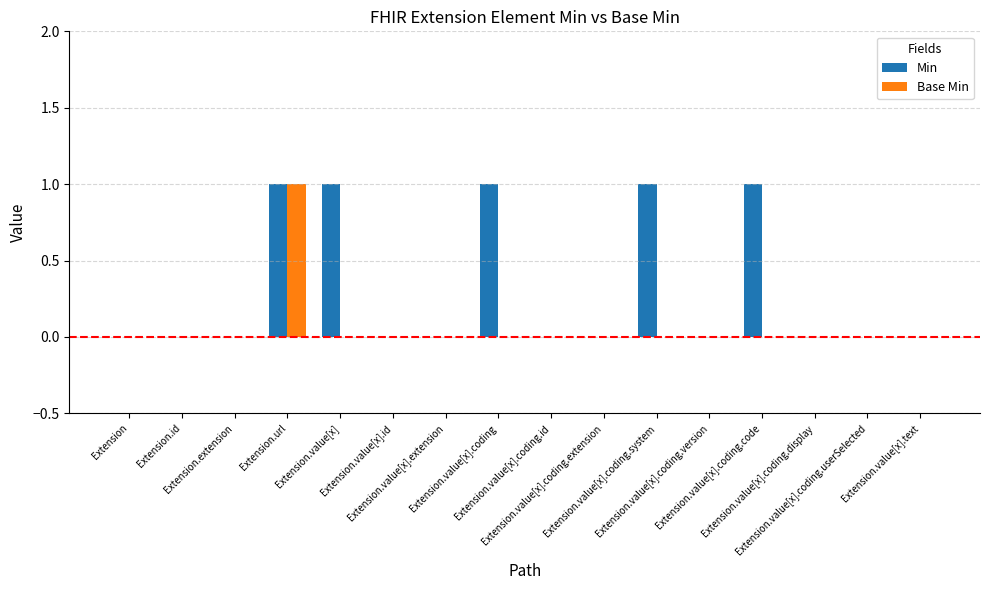

How many categories are shown in the chart?

16